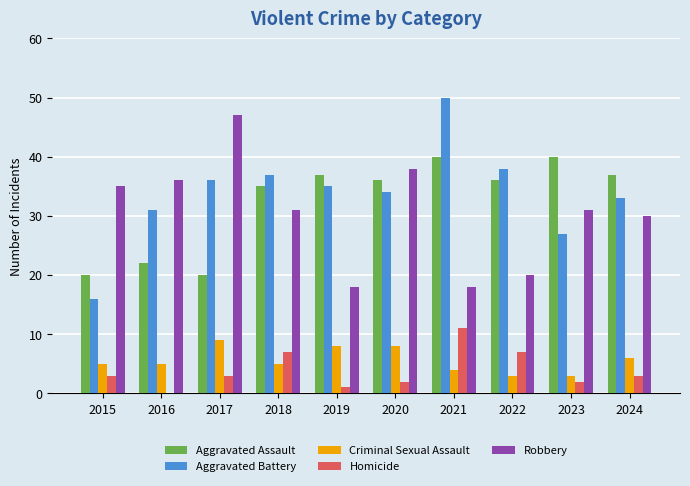

The value of Aggravated Assault at 2022 is 36. True or false?

True